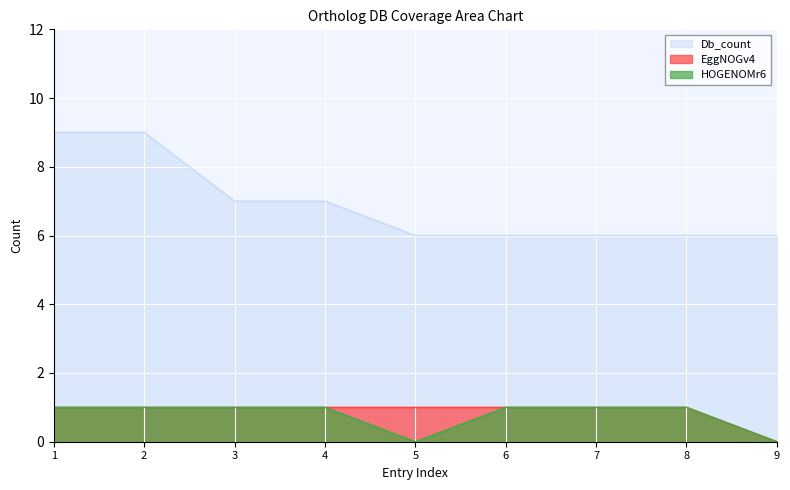

What is the value of the HOGENOMr6 point at the 8th from the left?

1